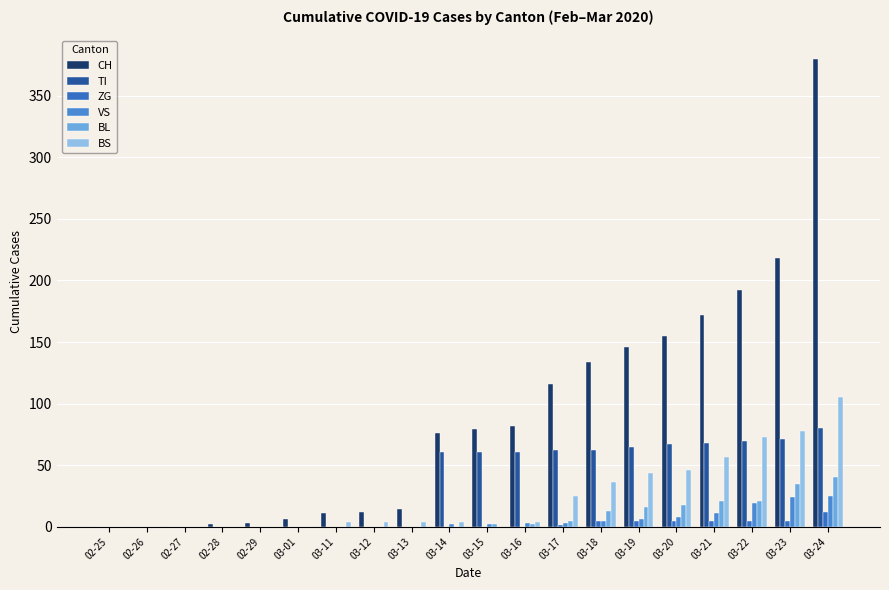

Is the value of CH at 03-20 greater than the value of ZG at 03-15?

Yes